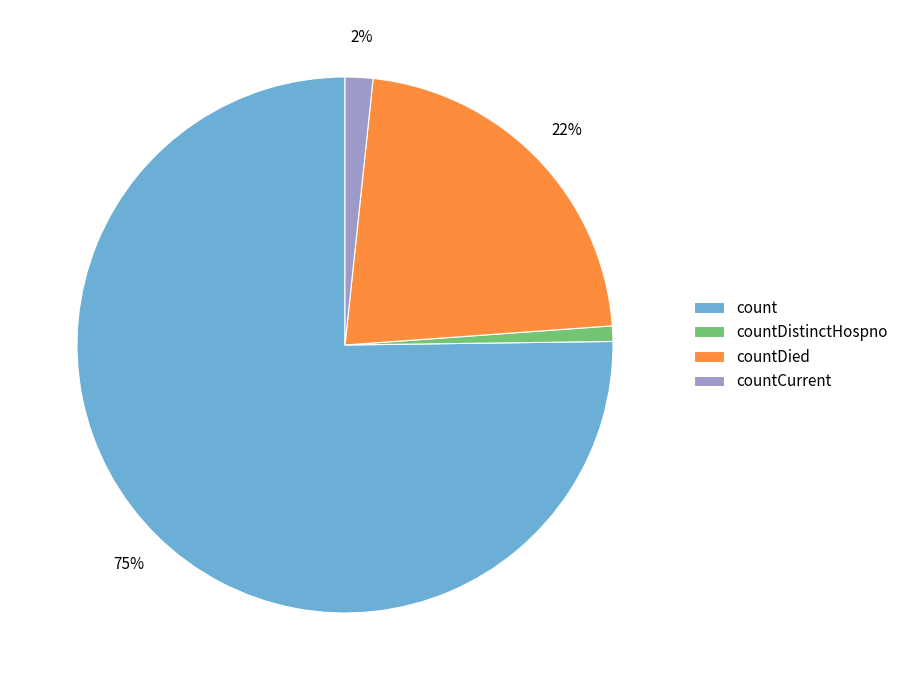

Between count and countDistinctHospno, which is larger?

count